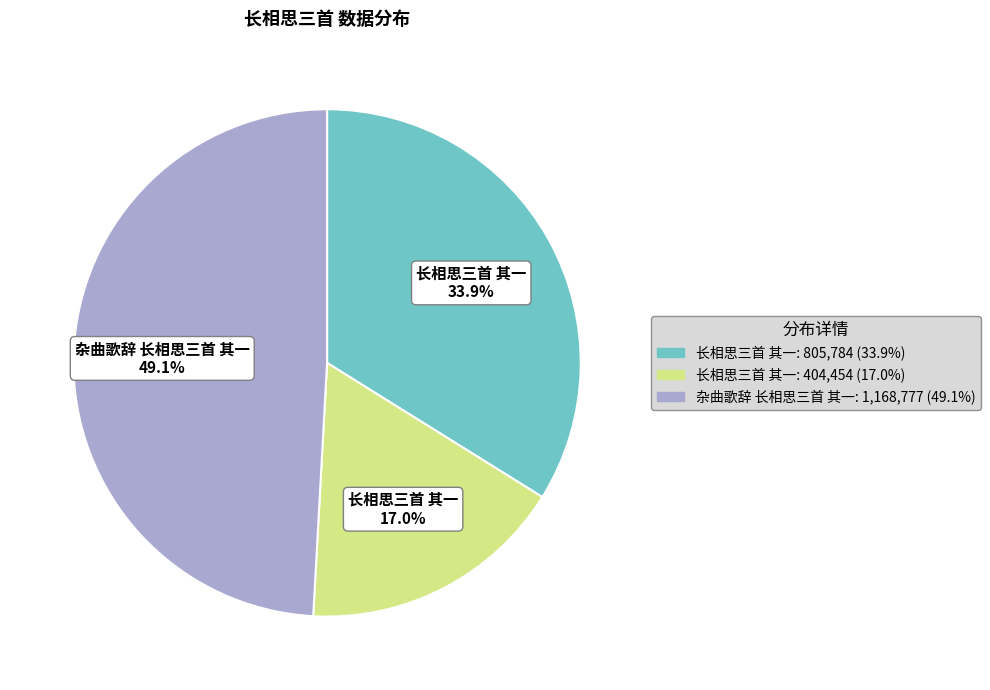

Is there any slice that represents more than half of the pie?

No